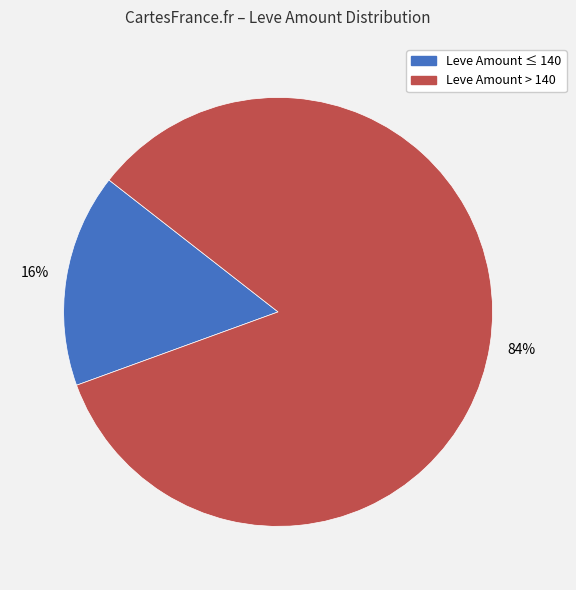

Which category has the biggest portion of the pie?

Leve Amount > 140